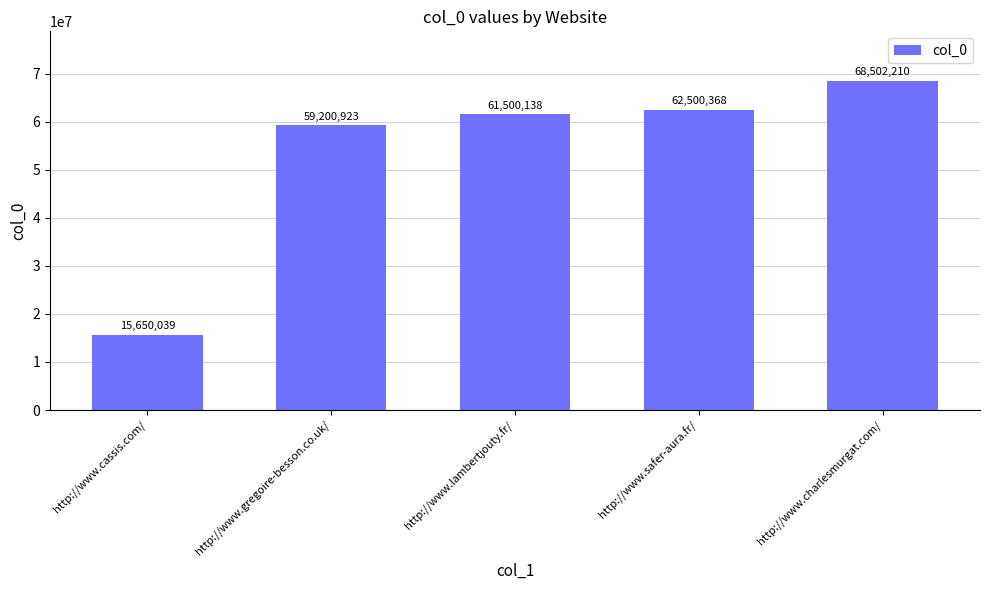

List the labels in order of value, largest first.

http://www.charlesmurgat.com/, http://www.safer-aura.fr/, http://www.lambertjouty.fr/, http://www.gregoire-besson.co.uk/, http://www.cassis.com/